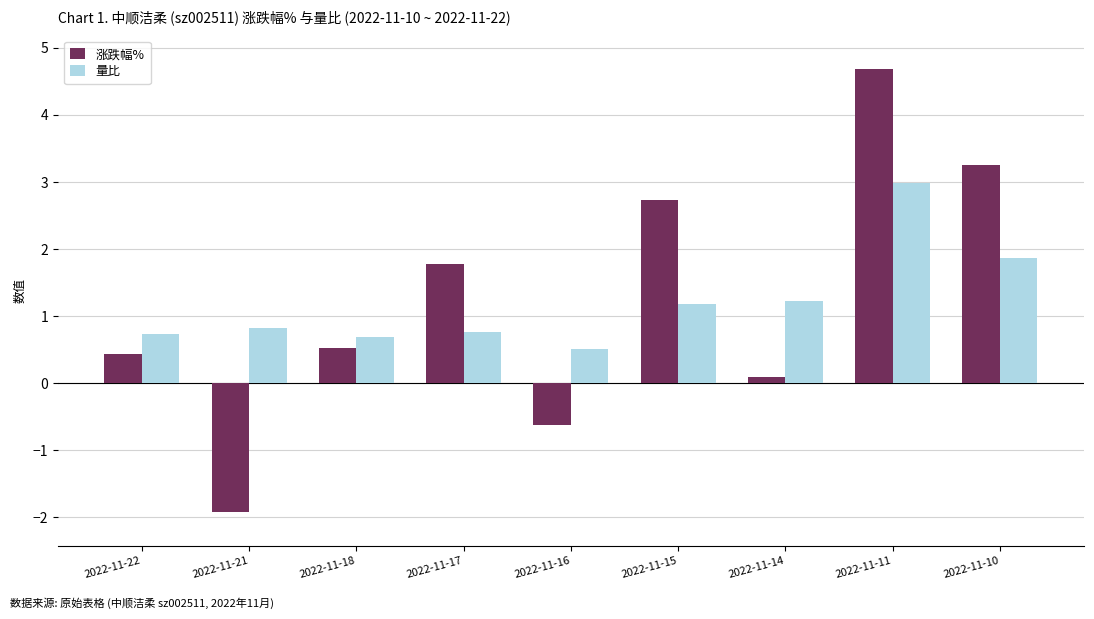

Which series has the largest range (max minus min)?

涨跌幅%